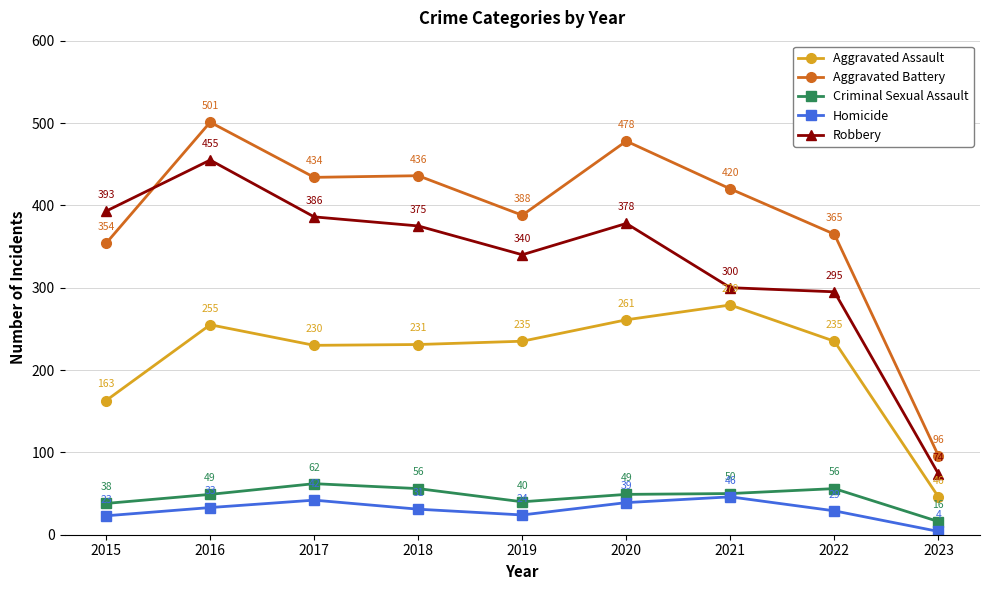

Reading left to right, list all the values displayed in this chart.

Aggravated Assault: 2015=163	2016=255	2017=230	2018=231	2019=235	2020=261	2021=279	2022=235	2023=46
Aggravated Battery: 2015=354	2016=501	2017=434	2018=436	2019=388	2020=478	2021=420	2022=365	2023=96
Criminal Sexual Assault: 2015=38	2016=49	2017=62	2018=56	2019=40	2020=49	2021=50	2022=56	2023=16
Homicide: 2015=23	2016=33	2017=42	2018=31	2019=24	2020=39	2021=46	2022=29	2023=4
Robbery: 2015=393	2016=455	2017=386	2018=375	2019=340	2020=378	2021=300	2022=295	2023=74